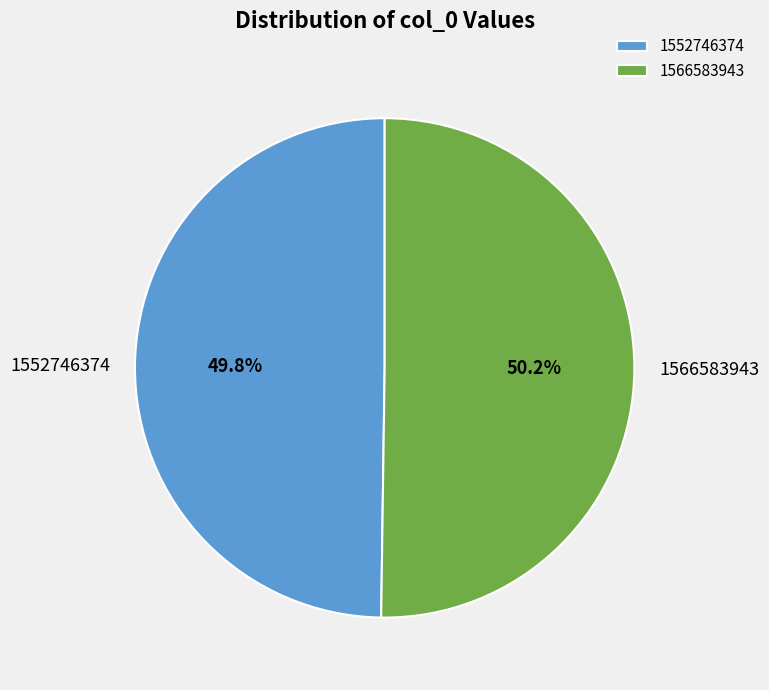

To the nearest percent, what percentage of the pie is 1566583943?

50%